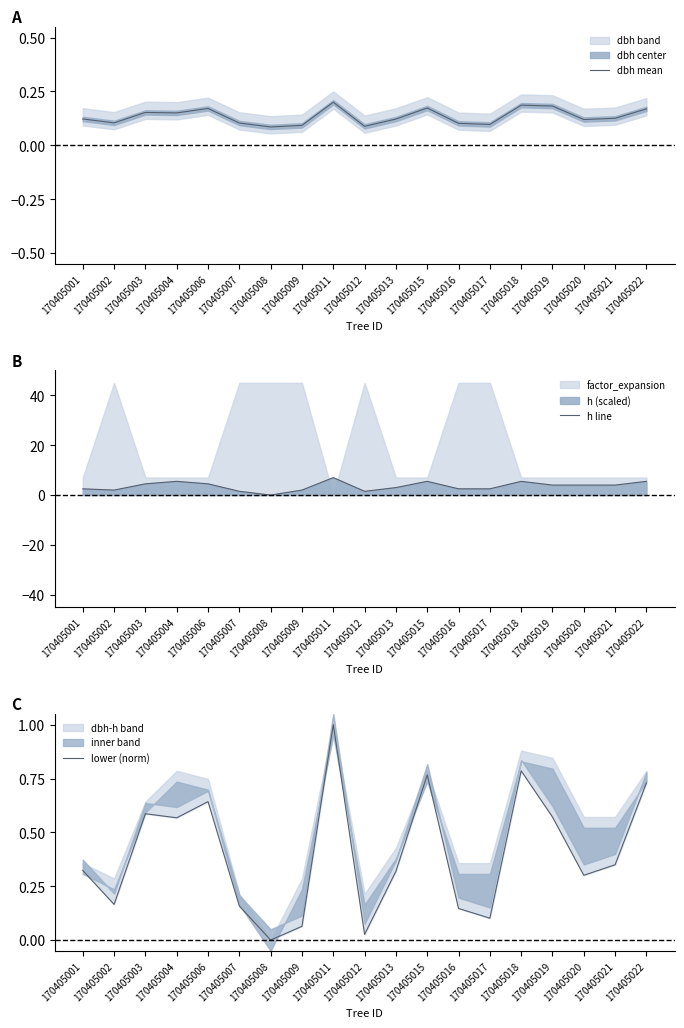

How many data points does each series have?

19